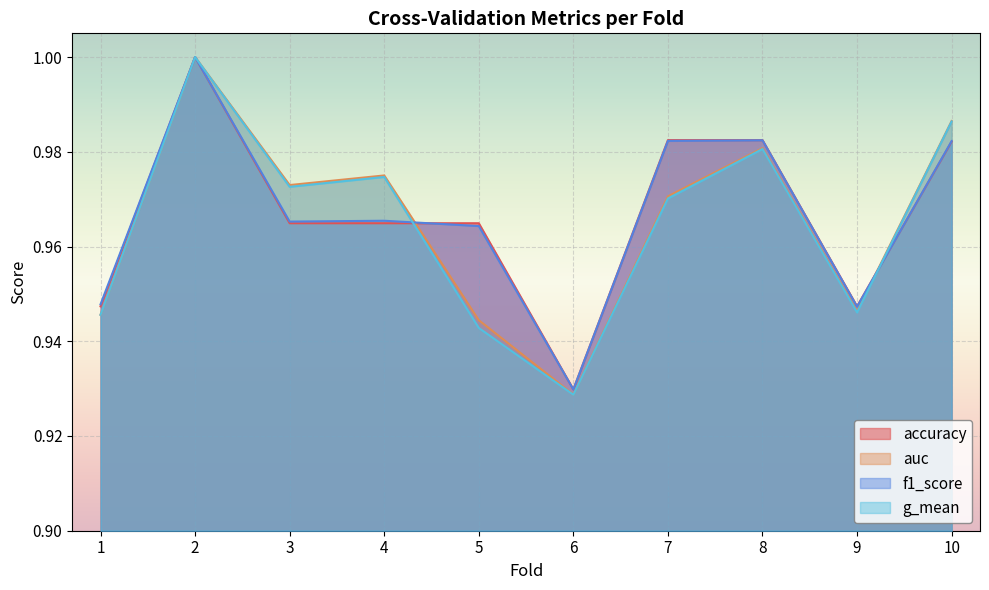

True or false: auc and g_mean cross at least once.

False